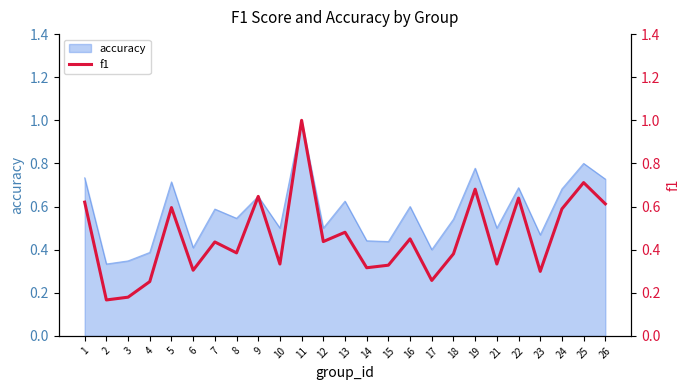

Is it true that the value at 23 is 0.5?

False